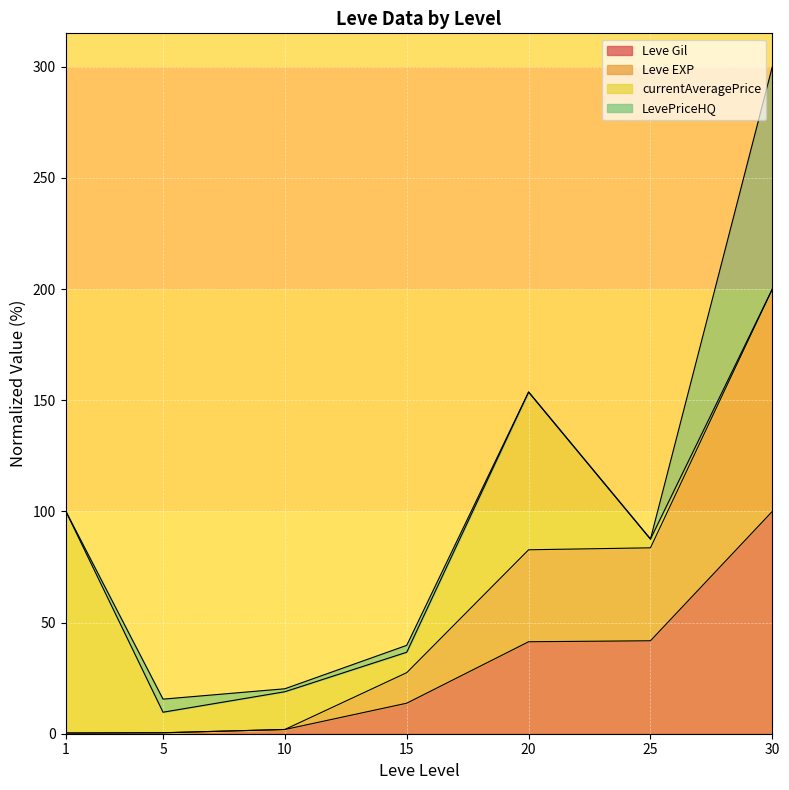

True or false: Leve Gil has a value of 20.3 at 25.

False